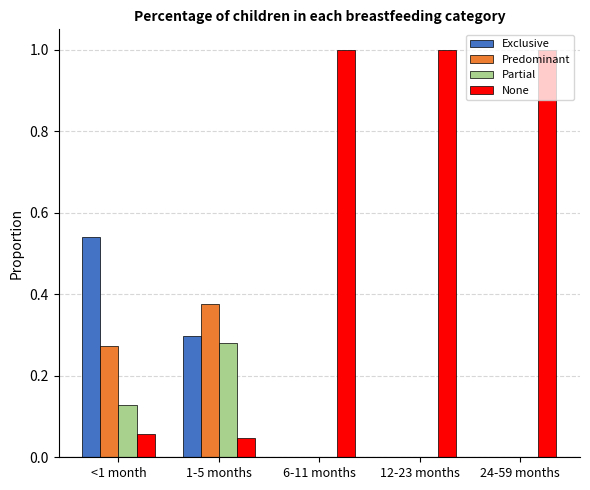

Where is None nearest to the value 0?

1-5 months